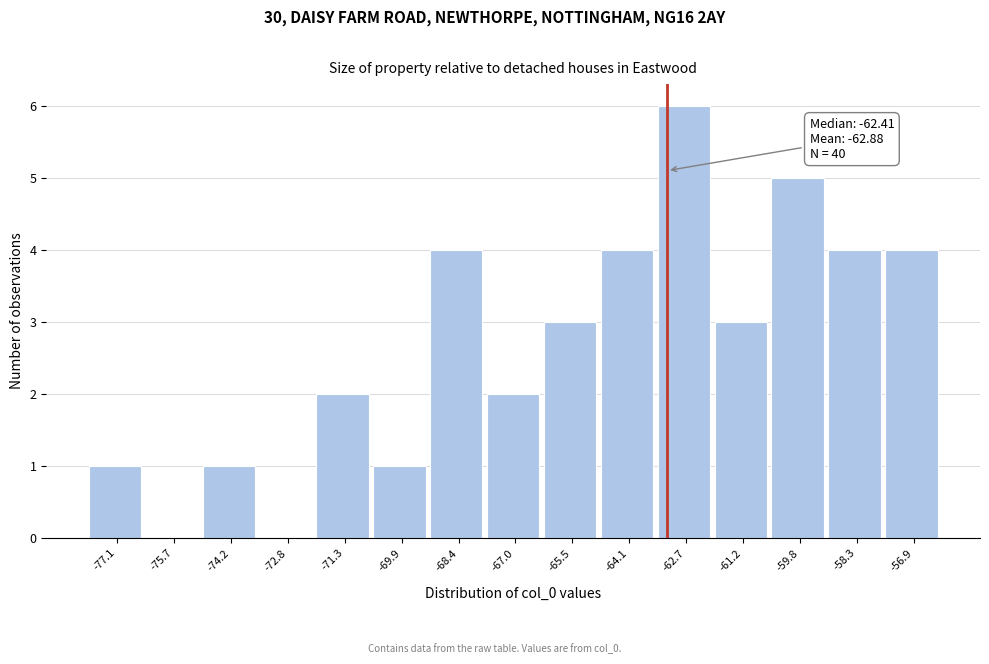

Reading left to right, what are all the values shown in this chart?

-77.1=1	-75.7=0	-74.2=1	-72.8=0	-71.3=2	-69.9=1	-68.4=4	-67.0=2	-65.5=3	-64.1=4	-62.7=6	-61.2=3	-59.8=5	-58.3=4	-56.9=4